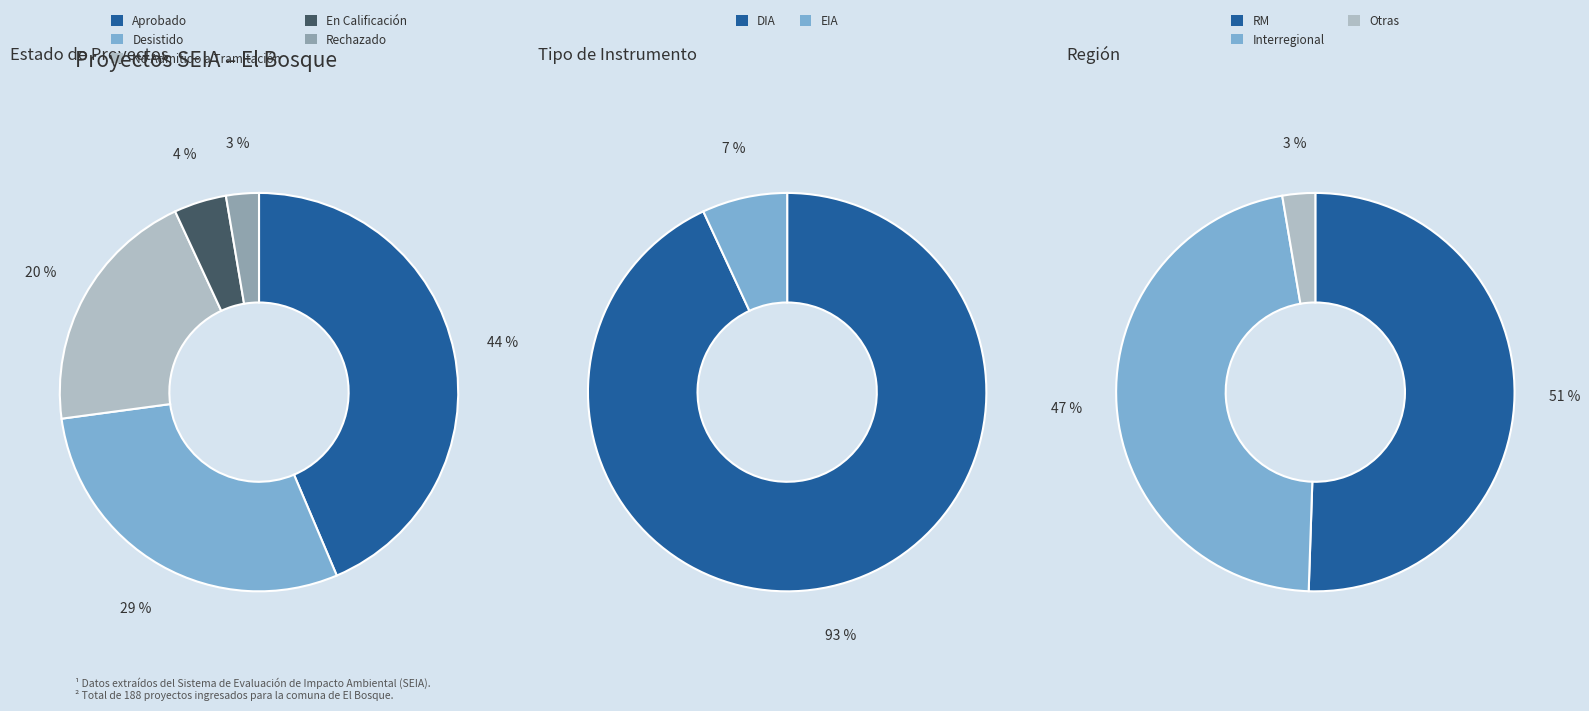

What is the total percentage of No Admitido a Tramitación and En Calificación?

24.5%